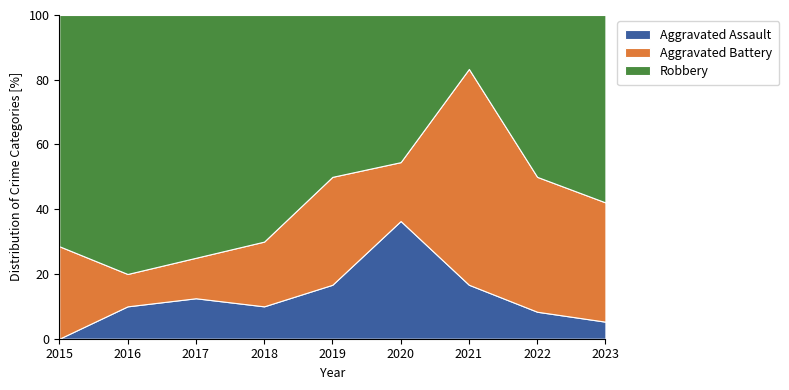

Reading left to right, what are all the values shown in this chart?

Aggravated Assault: 0	1	1	1	1	4	1	1	1
Aggravated Battery: 2	1	1	2	2	2	4	5	7
Robbery: 5	8	6	7	3	5	1	6	11